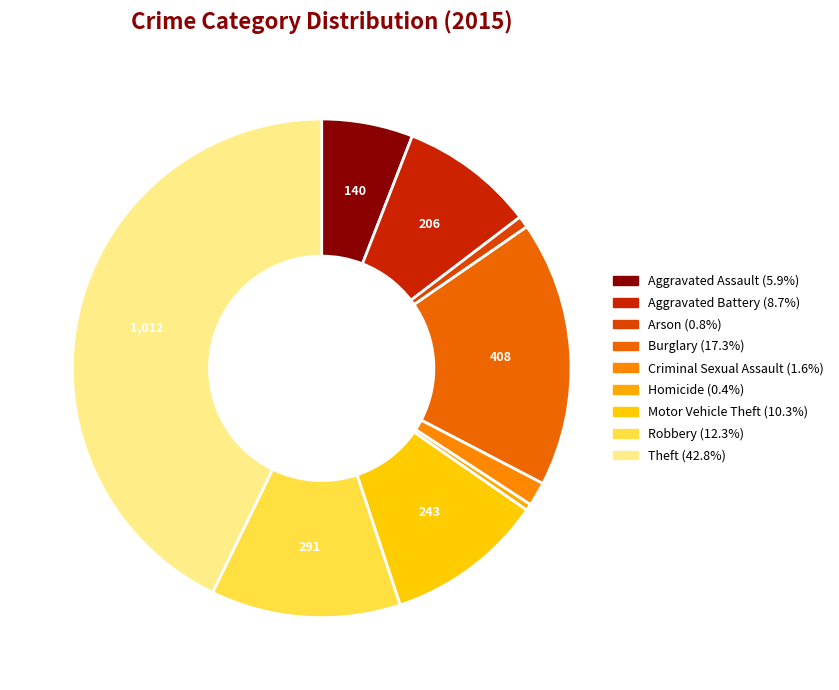

Which slice is the largest?

Theft